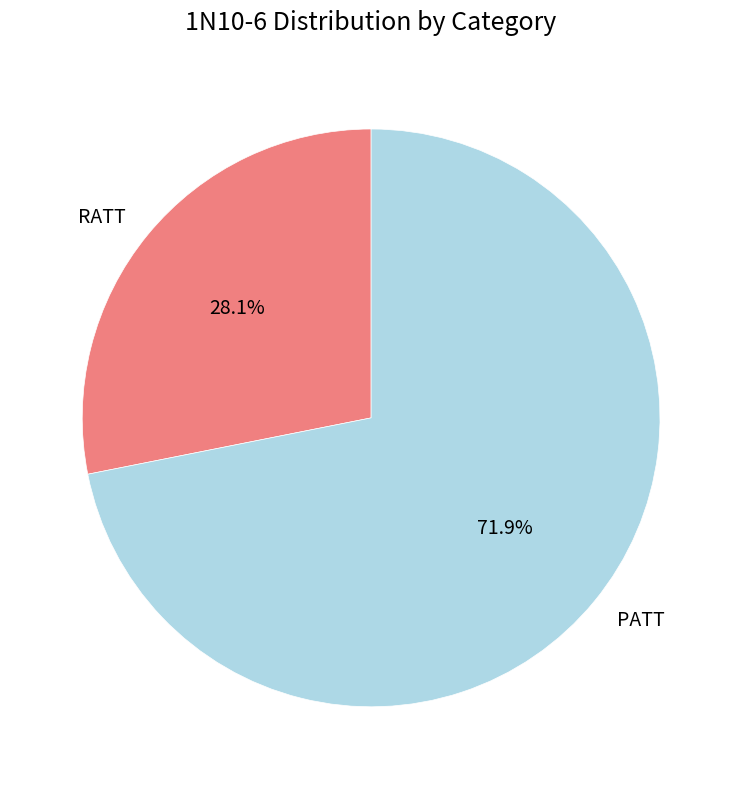

Which category has the biggest portion of the pie?

PATT